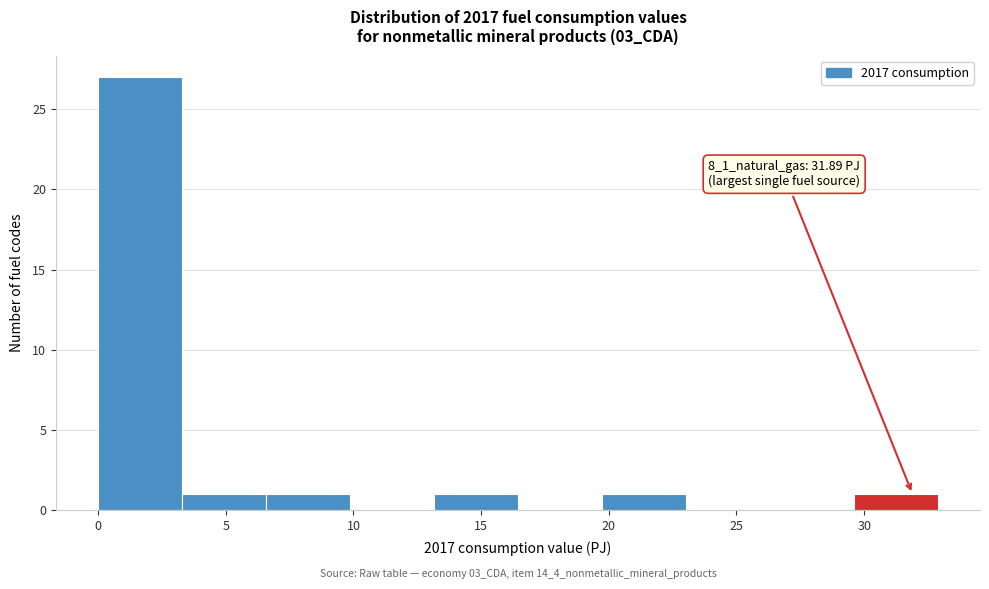

Which range on the x-axis has the tallest bar?

0.0 to 3.5